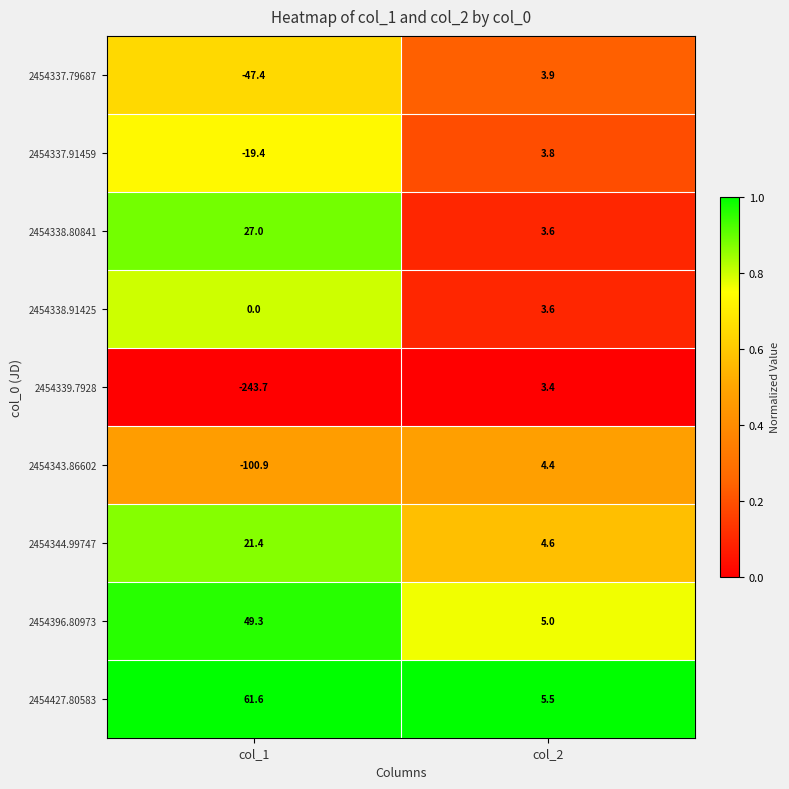

Rank the series at col_1 from highest to lowest value.

2454427.80583, 2454396.80973, 2454338.80841, 2454344.99747, 2454338.91425, 2454337.91459, 2454337.79687, 2454343.86602, 2454339.7928